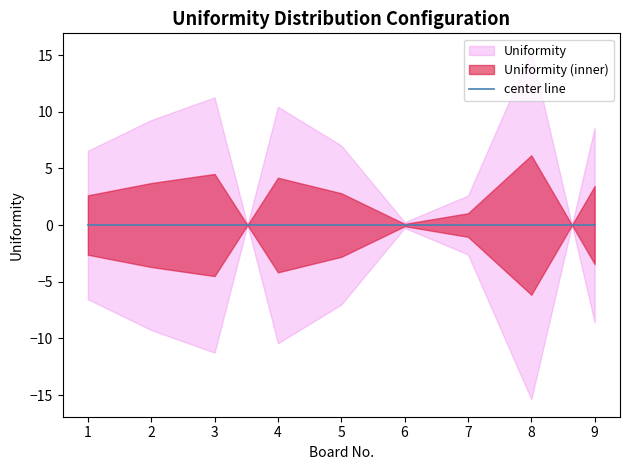

How many interior local peaks (higher than both neighbors) does the data have?

2